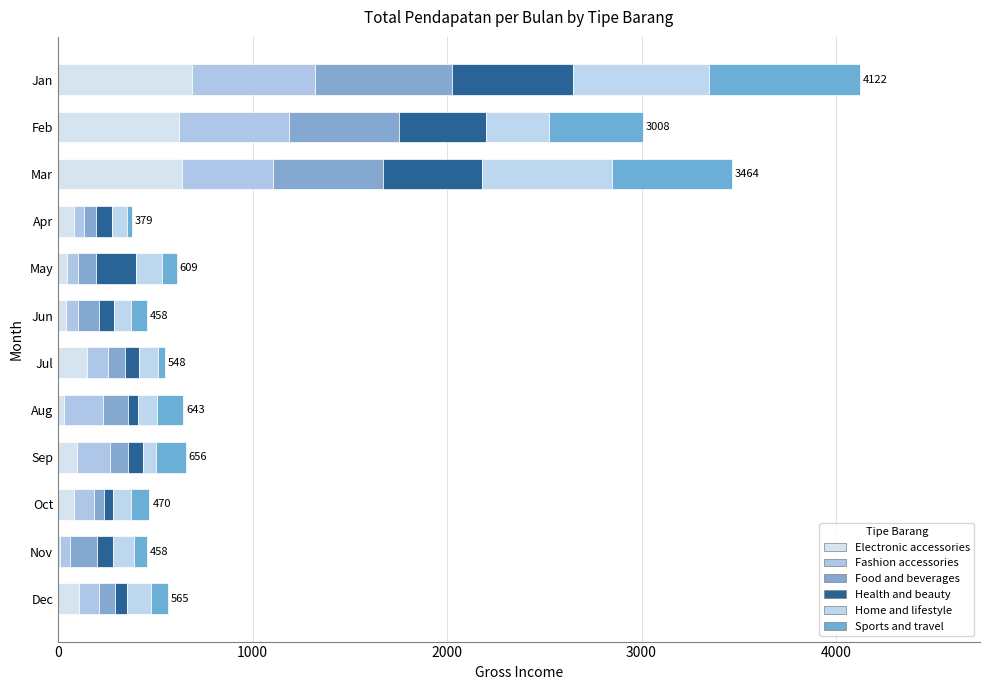

What is the difference between the second highest and minimum values in the Health and beauty series?

465.5